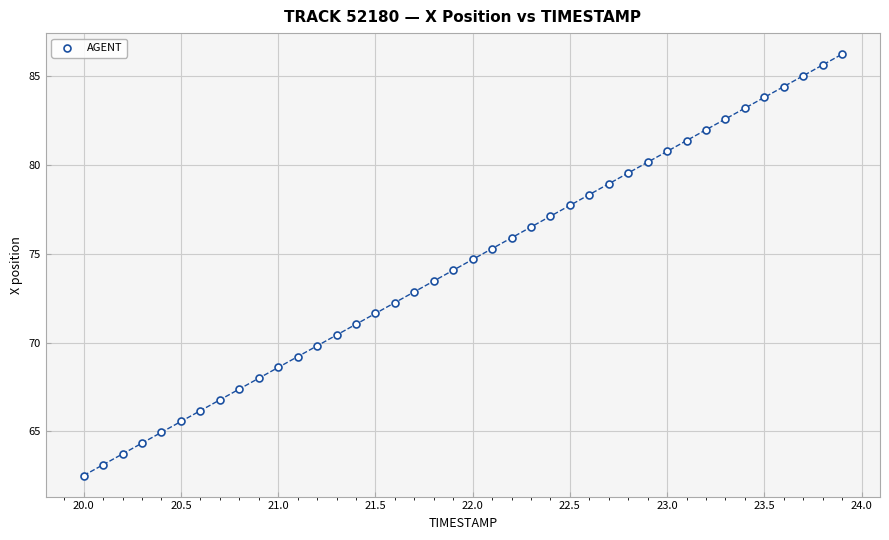

What is the range of Y values (max minus min)?

23.7